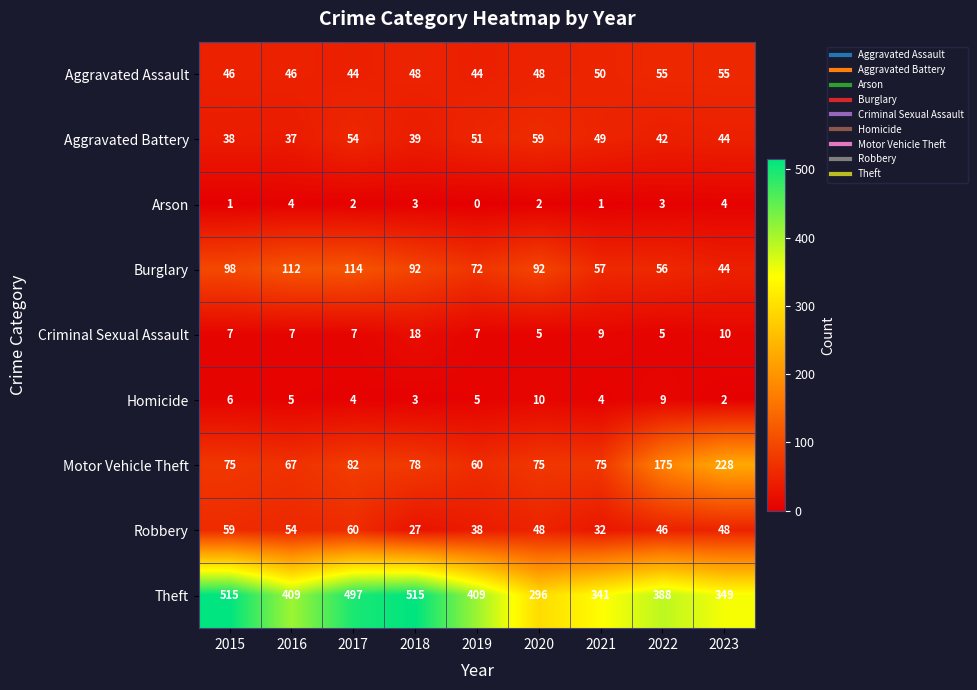

What is the average value of the Aggravated Assault series?

48